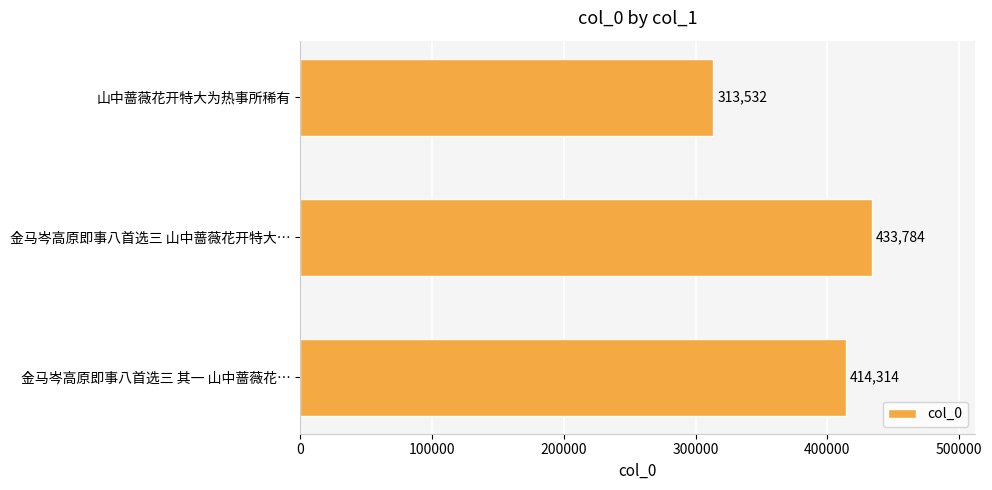

How many values are below 414314?

1